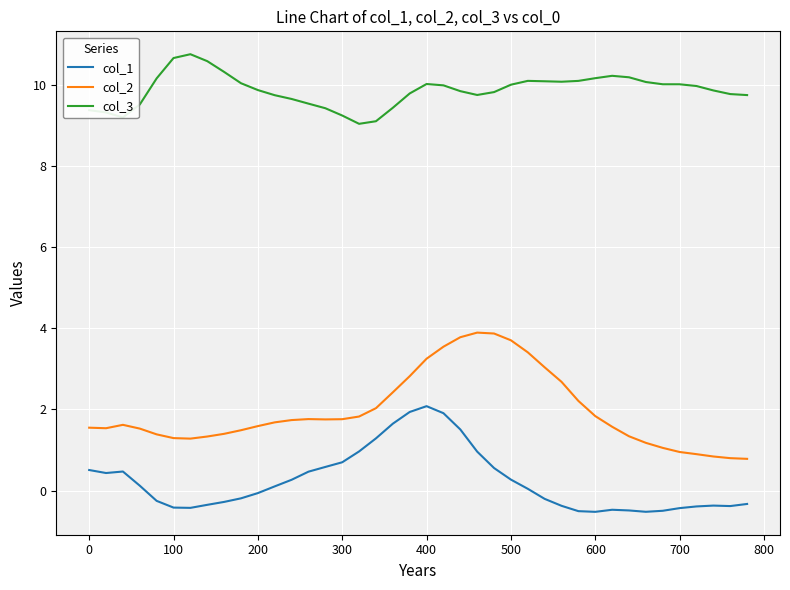

True or false: col_1 and col_3 cross at least once.

False